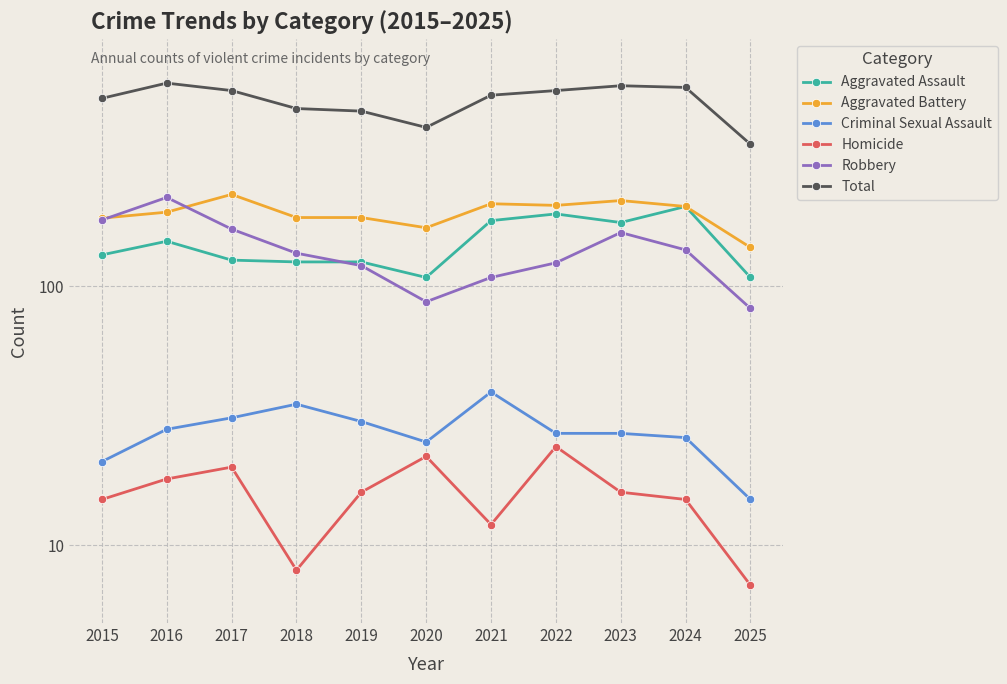

Reading left to right, what are all the values shown in this chart?

Aggravated Assault: 132	149	126	124	124	108	179	190	176	203	108
Aggravated Battery: 183	193	226	184	184	168	208	205	214	203	141
Criminal Sexual Assault: 21	28	31	35	30	25	39	27	27	26	15
Homicide: 15	18	20	8	16	22	12	24	16	15	7
Robbery: 180	220	166	134	120	87	108	123	161	138	82
Total: 531	608	569	485	474	410	546	569	594	585	353